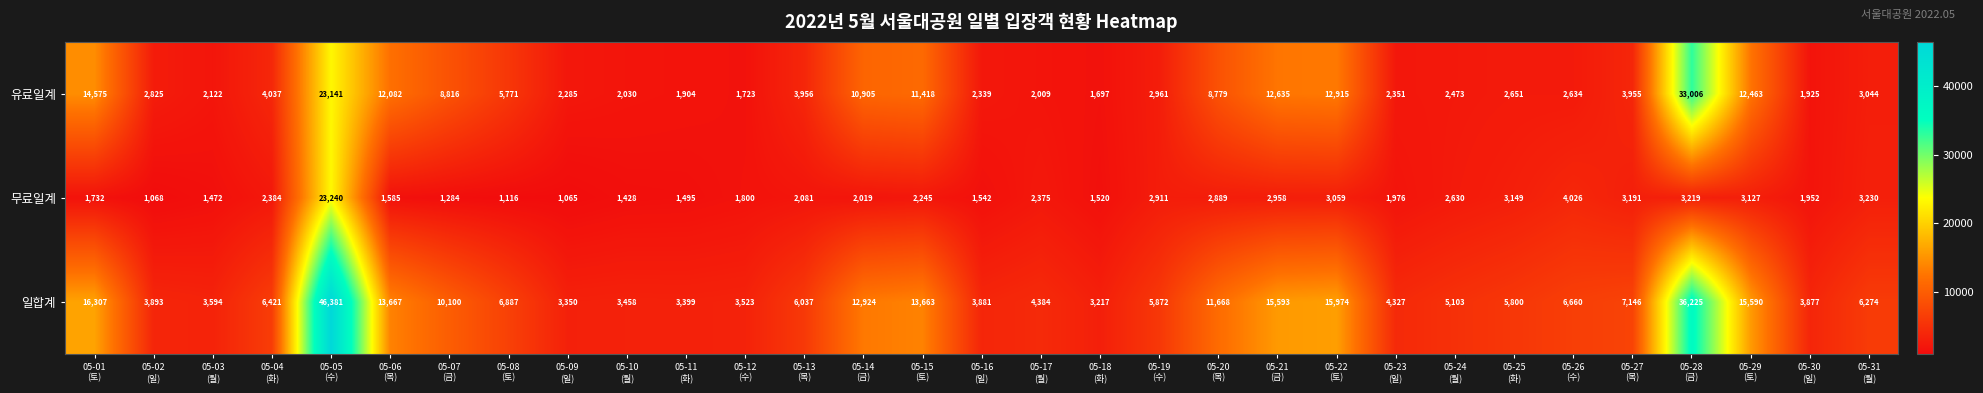

What is the sum of all 무료일계 values?

89768